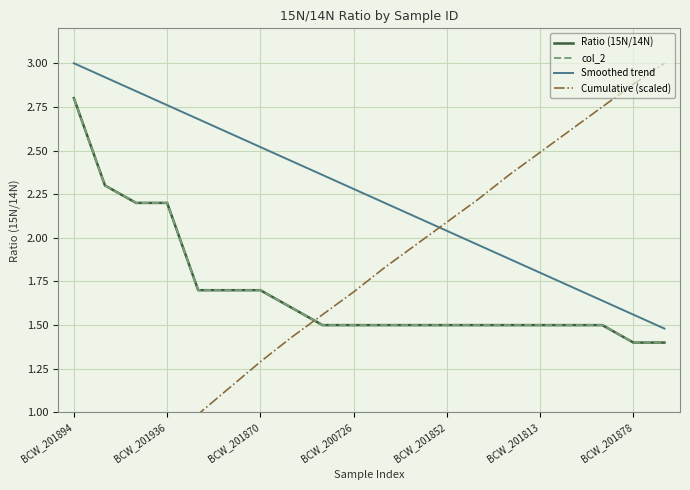

True or false: Smoothed trend and Ratio (15N/14N) cross at least once.

False